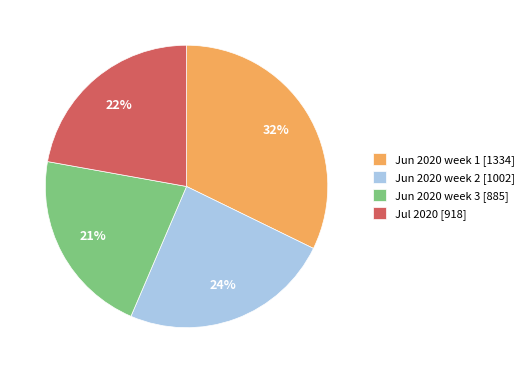

To the nearest percent, what portion does Jun 2020 week 3 [885] represent?

21%